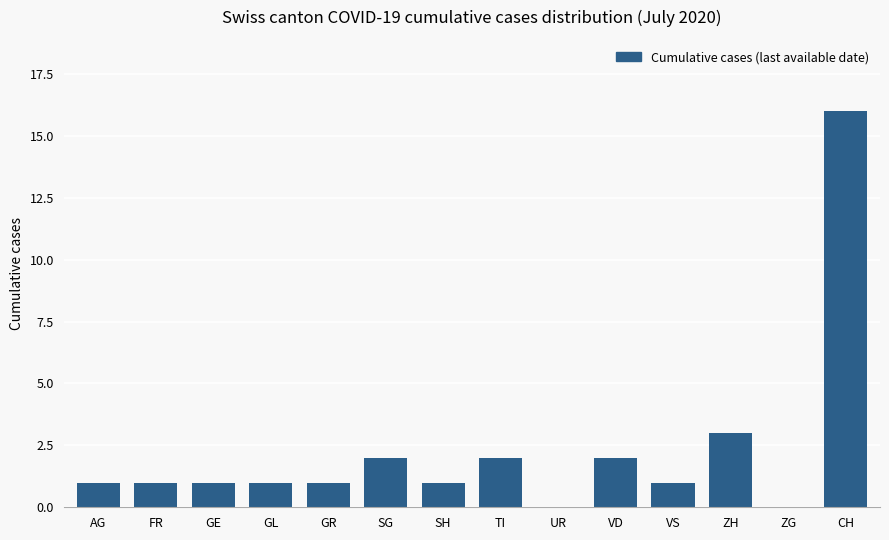

What is the sum of all values?

32